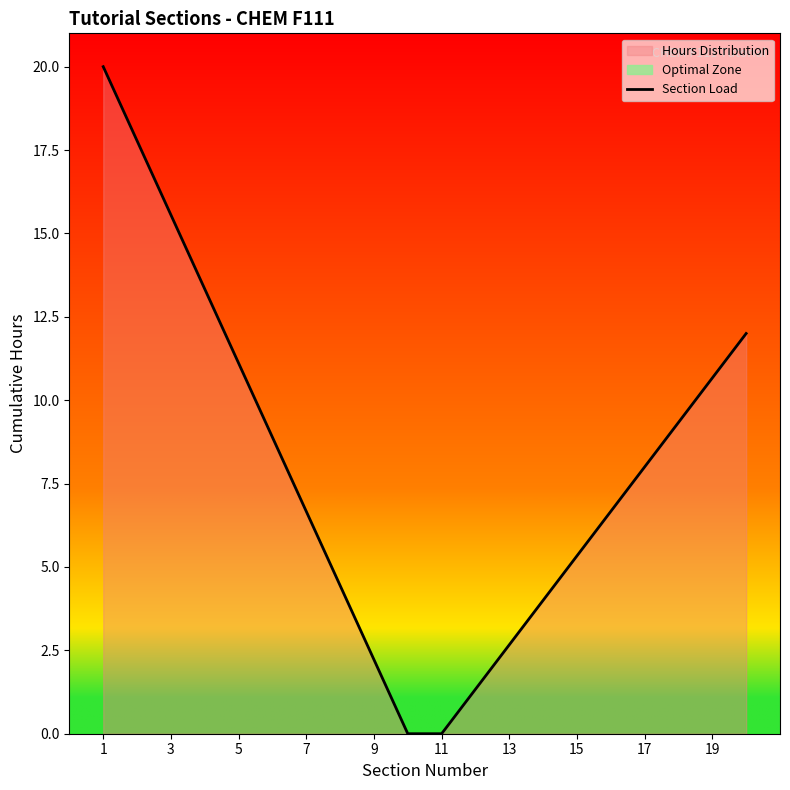

What is the maximum value for Section Load?

20.0